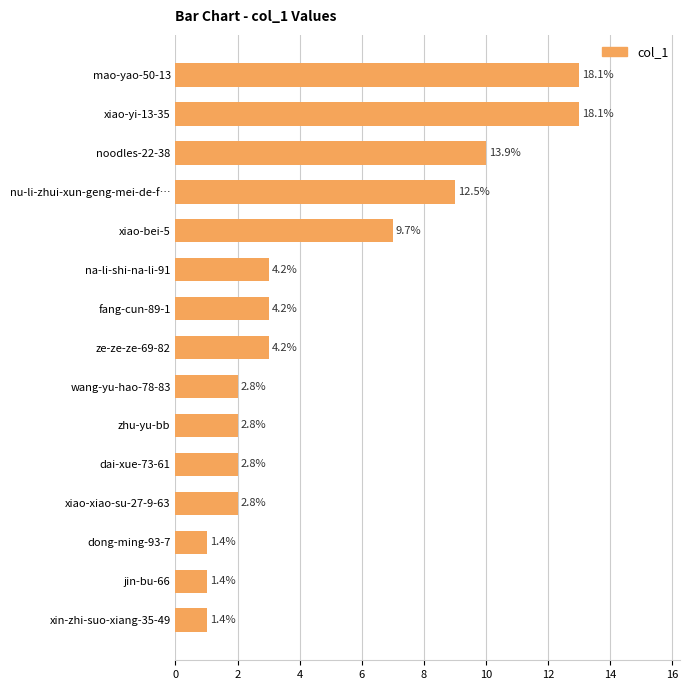

Are the bars horizontal?

Yes